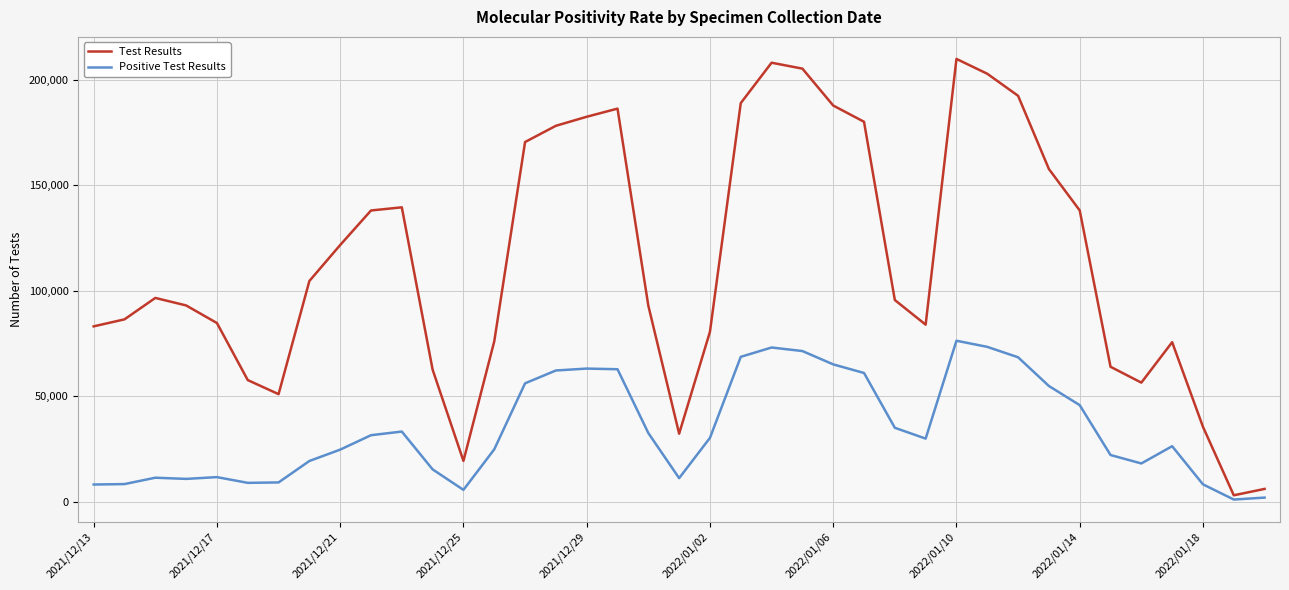

What is the sum of all Test Results values?

4426255